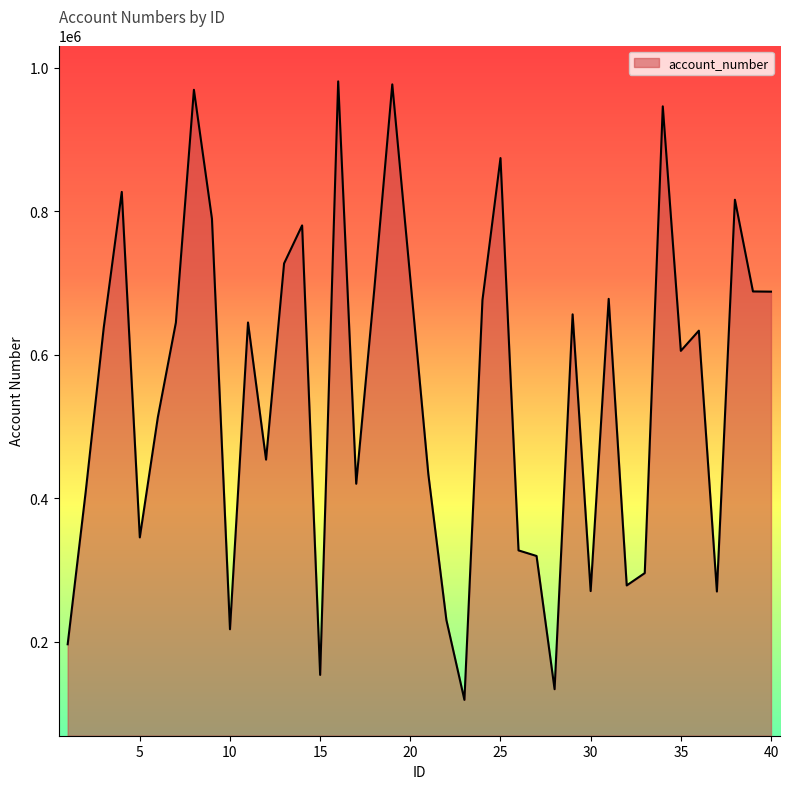

How many interior local peaks (higher than both neighbors) does the data have?

12